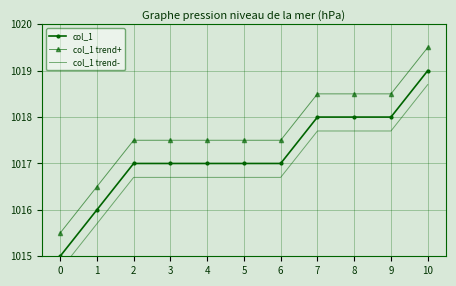

At which label does col_1 trend+ first exceed 1017?

2